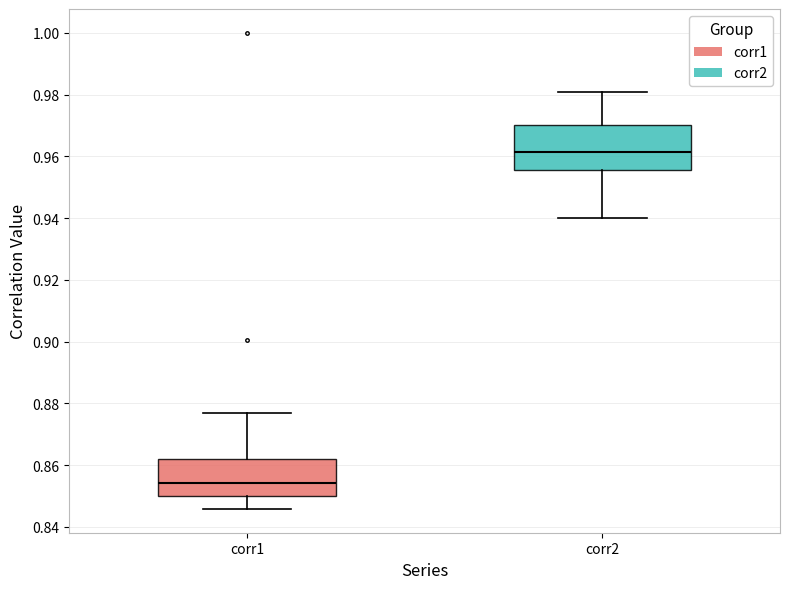

Reading left to right, transcribe this box plot: for each box, give where its median line is, the range the box spans, and where its two whiskers end, as read against the y-axis. The values are not printed on the chart, so give them approximately, as read against the axis.

corr1: median 0.854, box 0.850 to 0.862, whiskers 0.846 to 0.878
corr2: median 0.962, box 0.956 to 0.970, whiskers 0.940 to 0.980